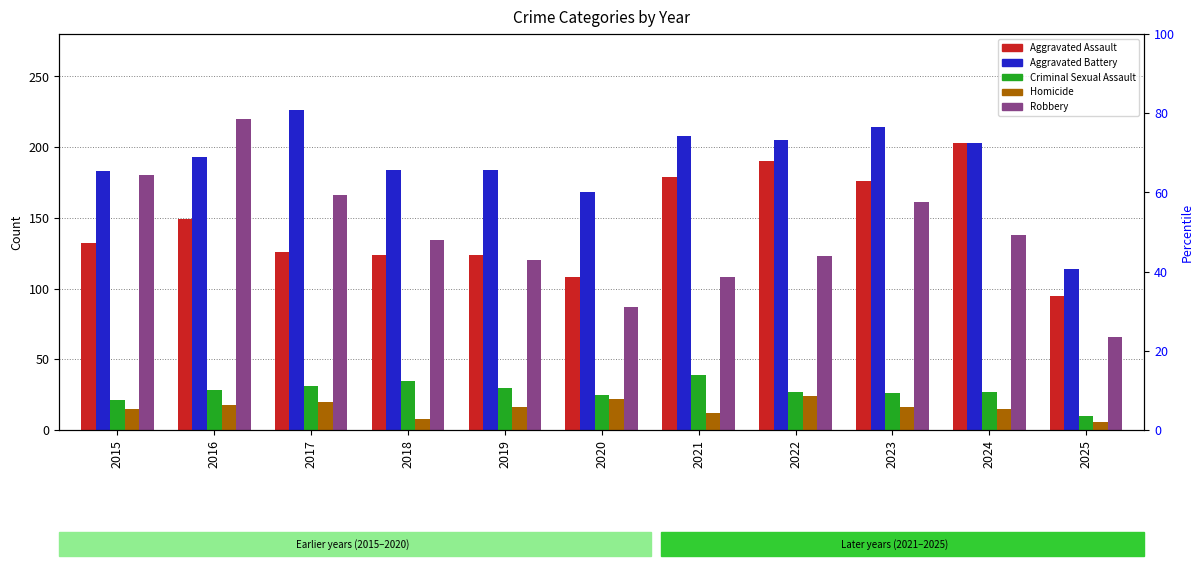

What is the sum of all Aggravated Battery values?

2082